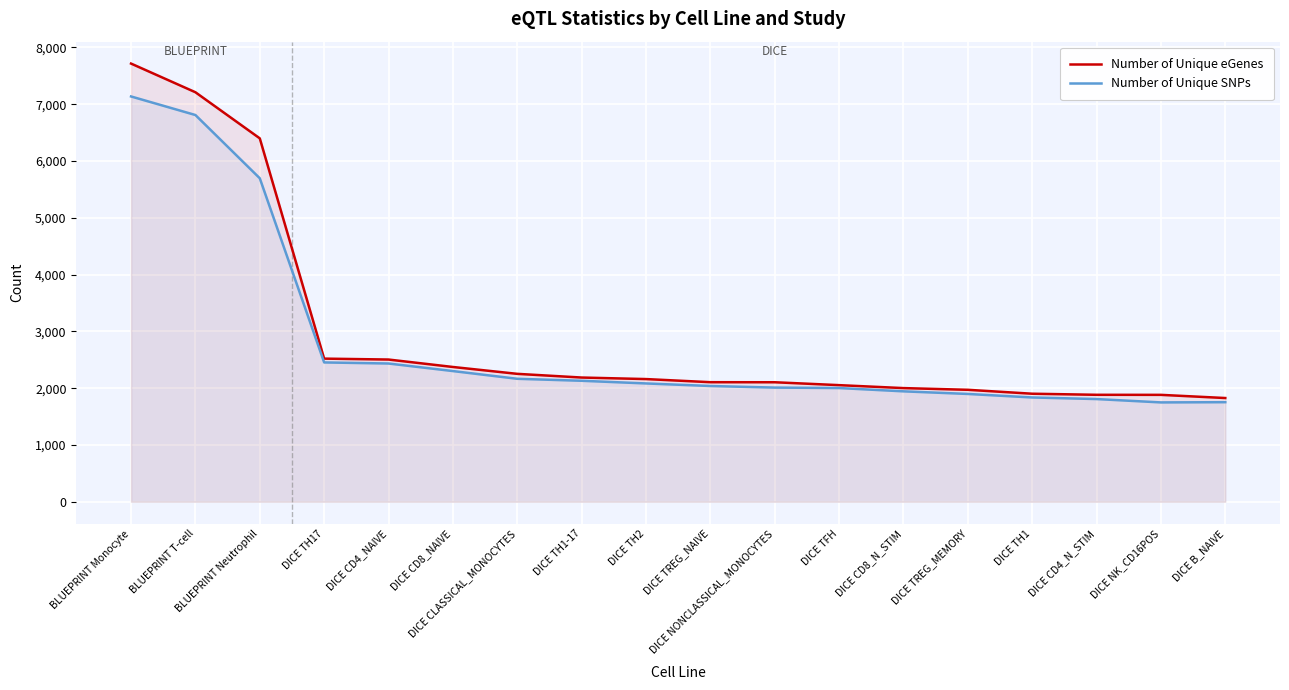

Which label corresponds to the smallest value in the chart?

DICE NK_CD16POS